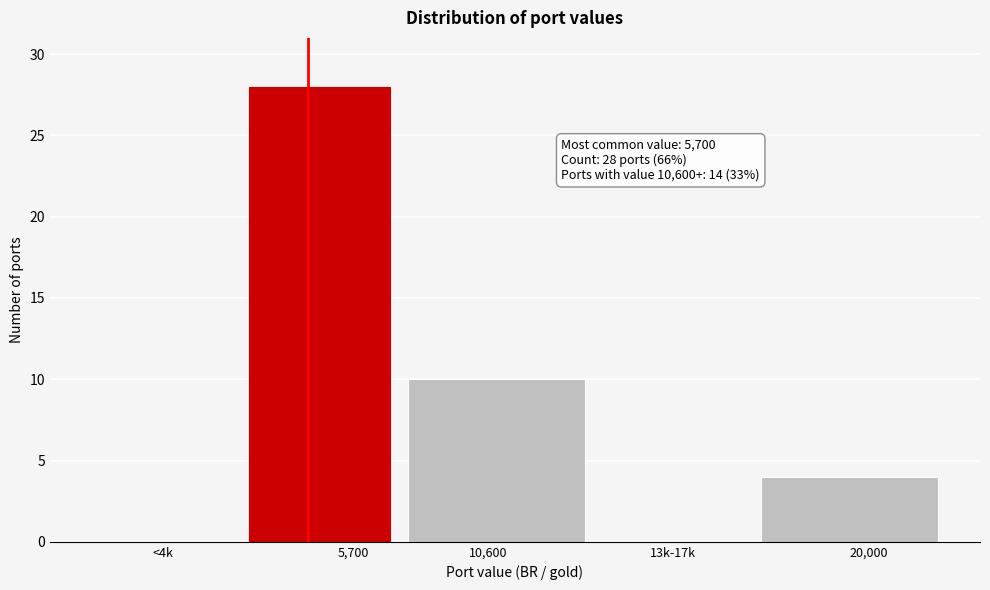

Reading left to right, list all the values displayed in this chart.

<4k=0	5,700=28	10,600=10	13k-17k=0	20,000=4